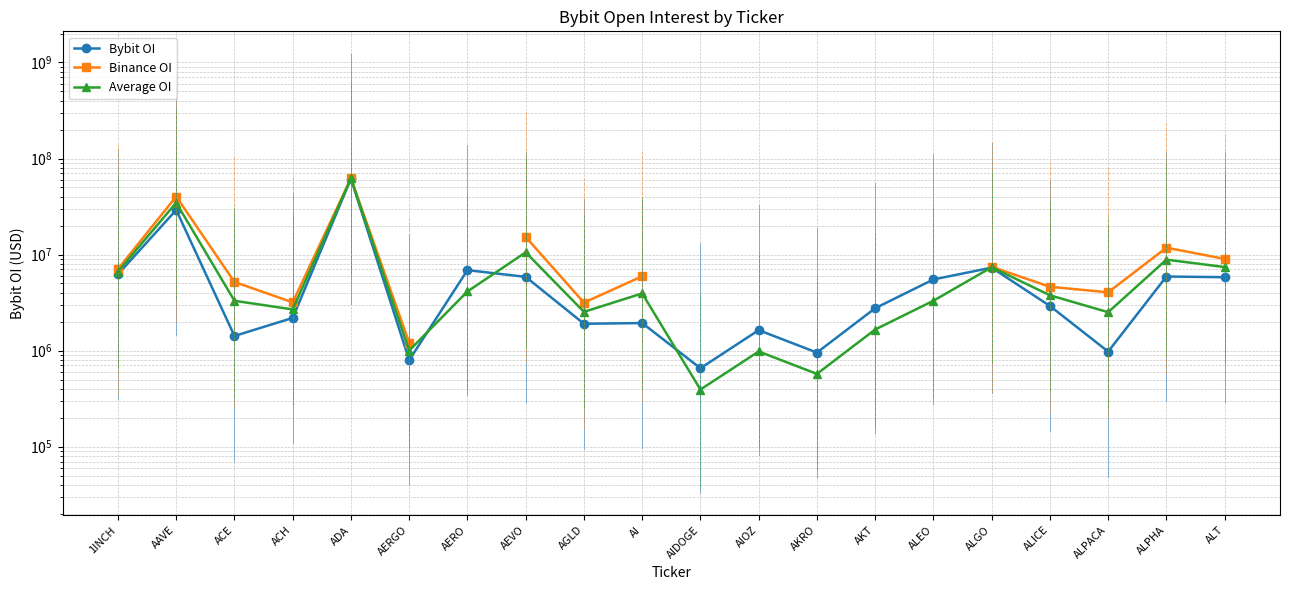

What position from the right is AAVE?

19